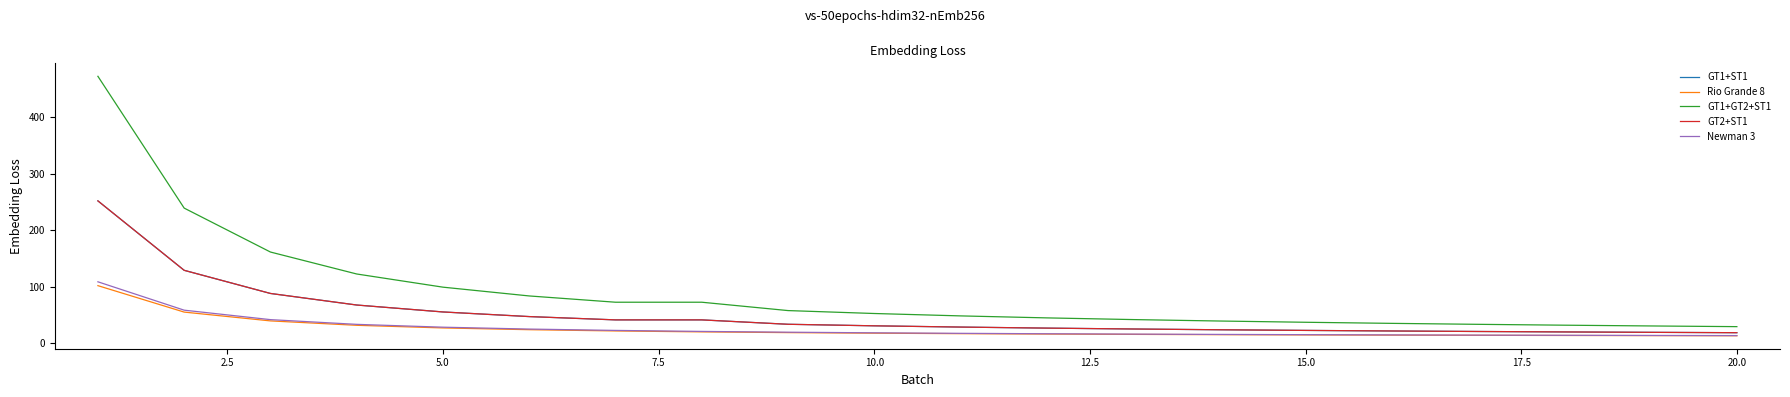

Reading right to left, list all the values displayed in this chart.

GT1+ST1: 18.2	18.9	19.6	20.4	21.2	22.3	23.4	24.8	26.3	28.2	30.4	33.1	40.9	40.9	46.8	55.0	67.3	87.8	128.8	252.0
Rio Grande 8: 12.8	13.0	13.3	13.6	13.9	14.3	14.7	15.2	15.8	16.5	17.3	18.4	19.7	21.3	23.5	26.6	31.3	39.1	54.7	101.6
GT1+GT2+ST1: 28.9	30.2	31.5	33.0	34.8	36.7	38.9	41.5	44.5	48.0	52.2	57.4	72.3	72.3	83.4	99.0	122.3	161.3	239.2	472.9
GT2+ST1: 18.2	18.9	19.6	20.4	21.2	22.3	23.4	24.8	26.3	28.2	30.4	33.1	40.9	40.9	46.8	55.0	67.3	87.8	128.8	252.0
Newman 3: 13.1	13.3	13.6	13.9	14.3	14.7	15.2	15.7	16.3	17.1	18.0	19.1	20.5	22.3	24.6	28.0	33.0	41.4	58.1	108.5